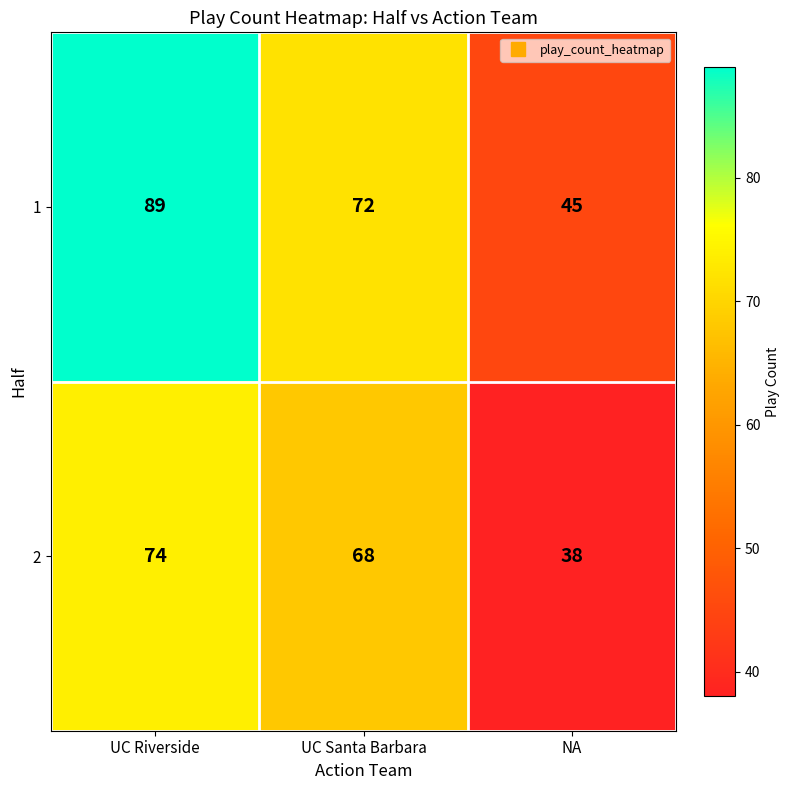

The 1 series shows 60 at UC Riverside. True or false?

False